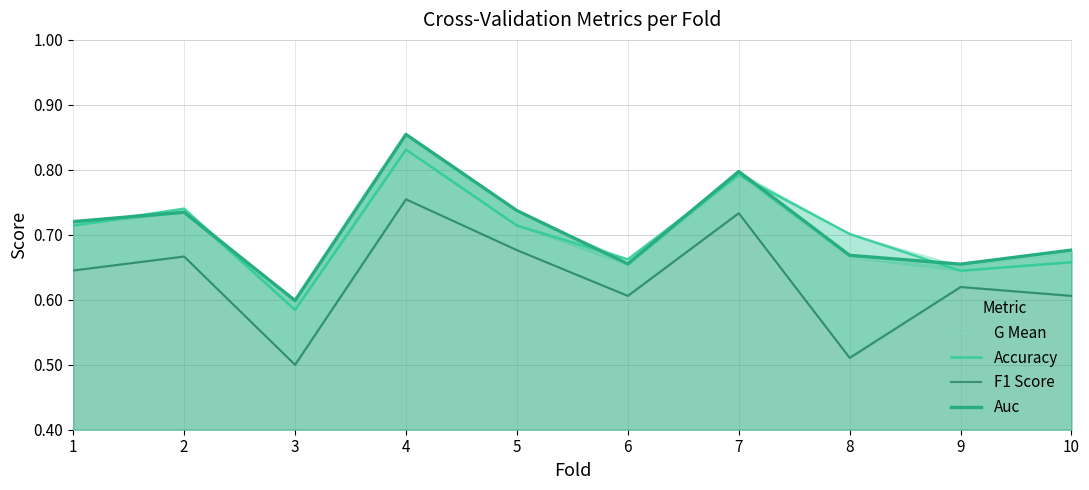

What is the difference between the second highest and second lowest values in the Accuracy series?

0.1